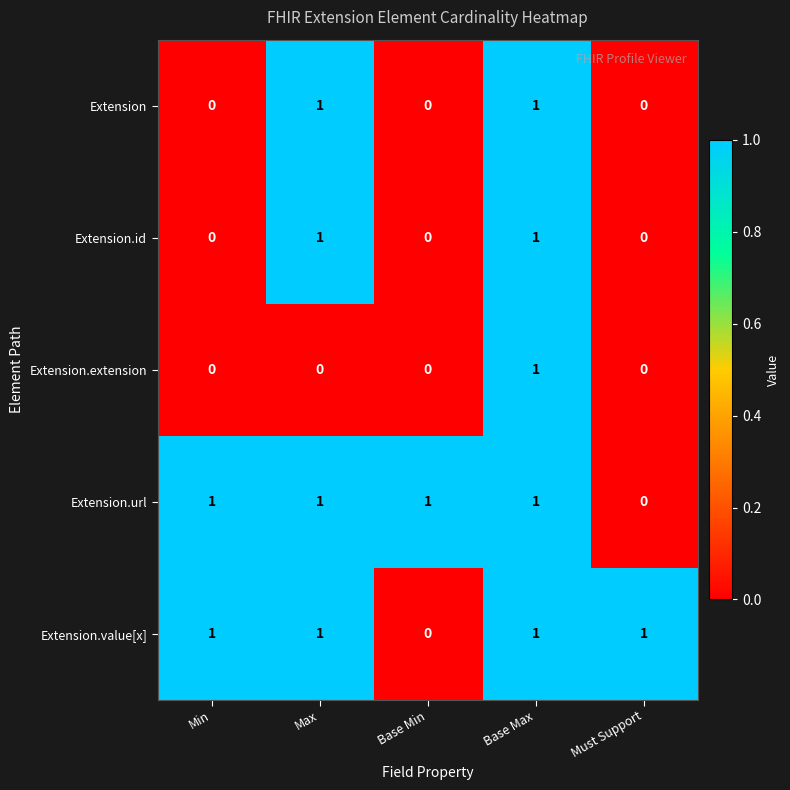

At how many categories does at least one series exceed 0?

5